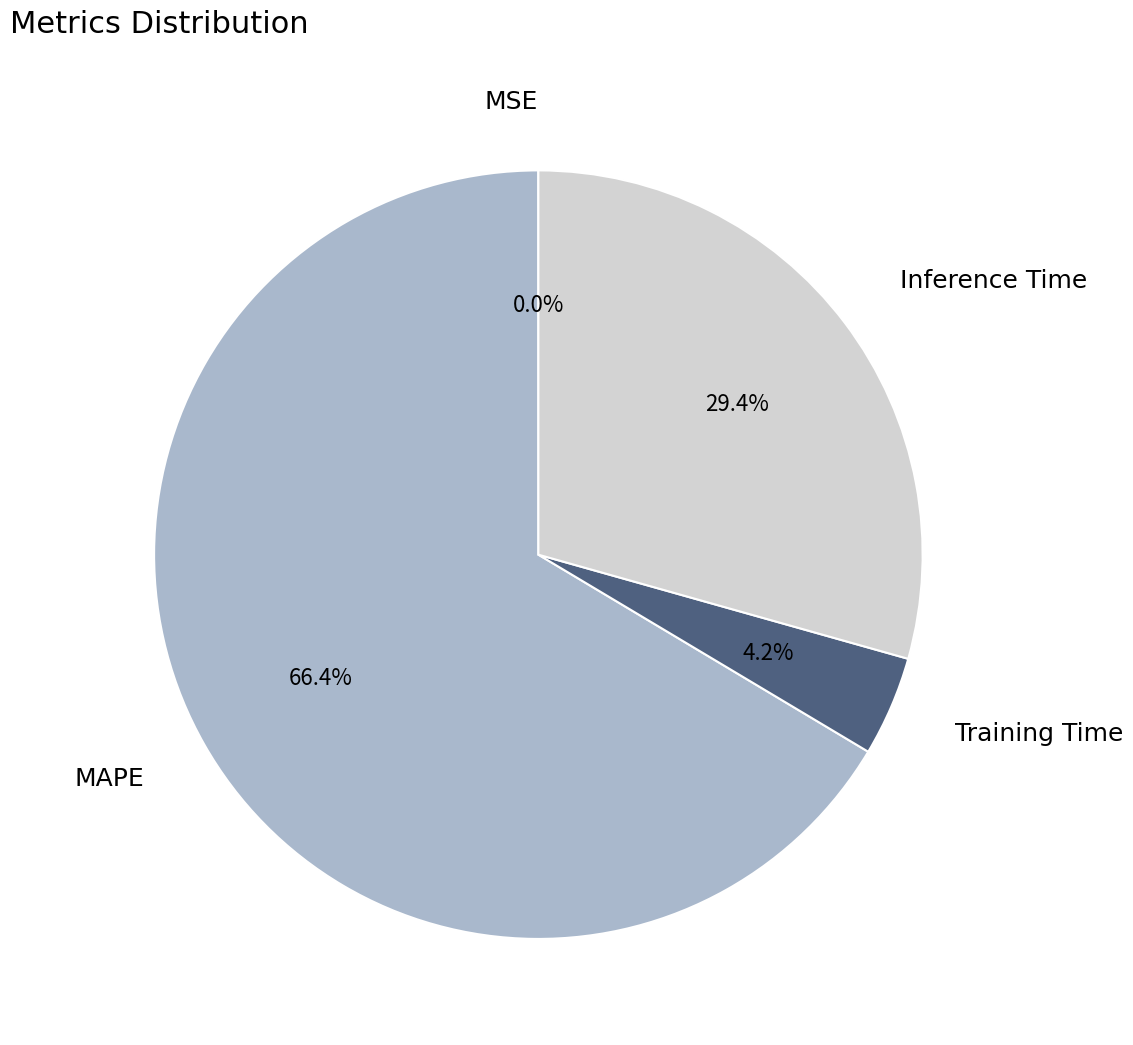

Between MAPE and Inference Time, which is larger?

MAPE